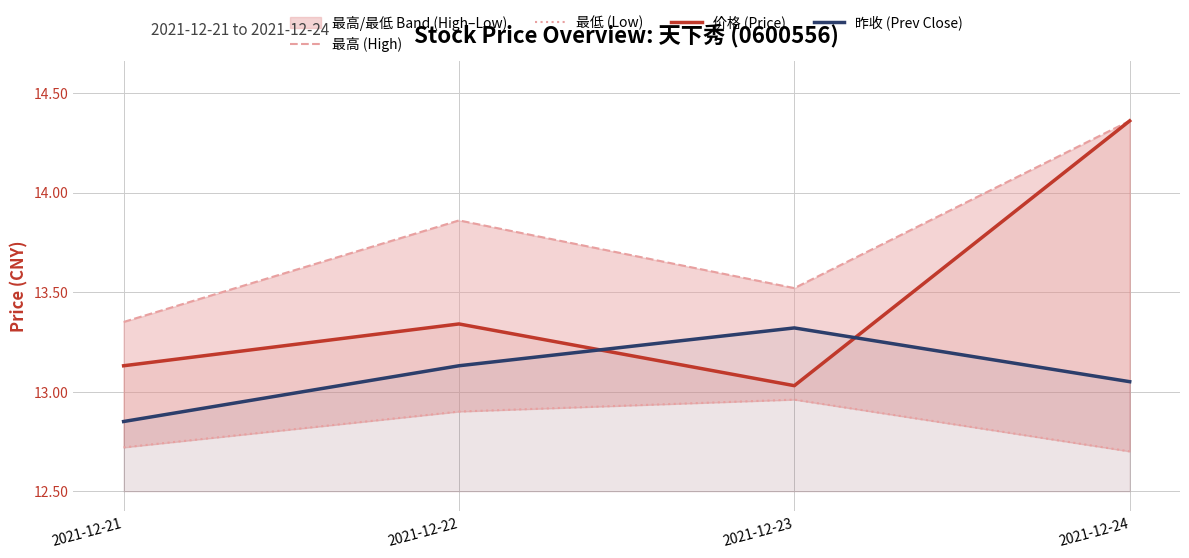

Reading left to right, extract all data points from this chart.

最高 (High): 13.3	13.9	13.5	14.4
最低 (Low): 12.7	12.9	13.0	12.7
价格 (Price): 13.1	13.3	13.0	14.4
昨收 (Prev Close): 12.8	13.1	13.3	13.1